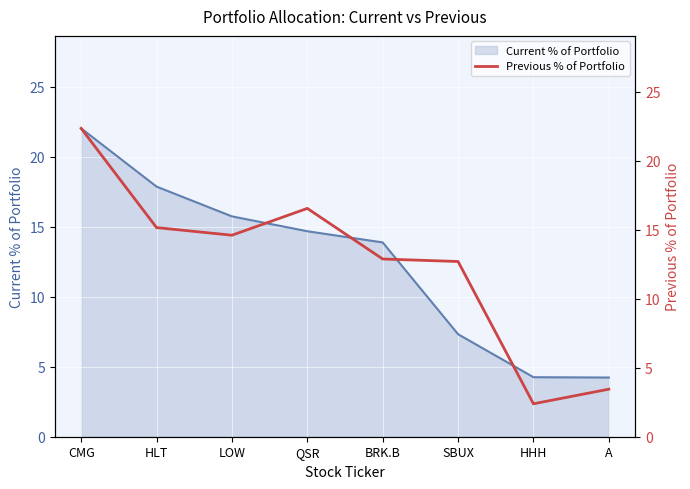

Does the chart display data point markers on the line(s)?

No